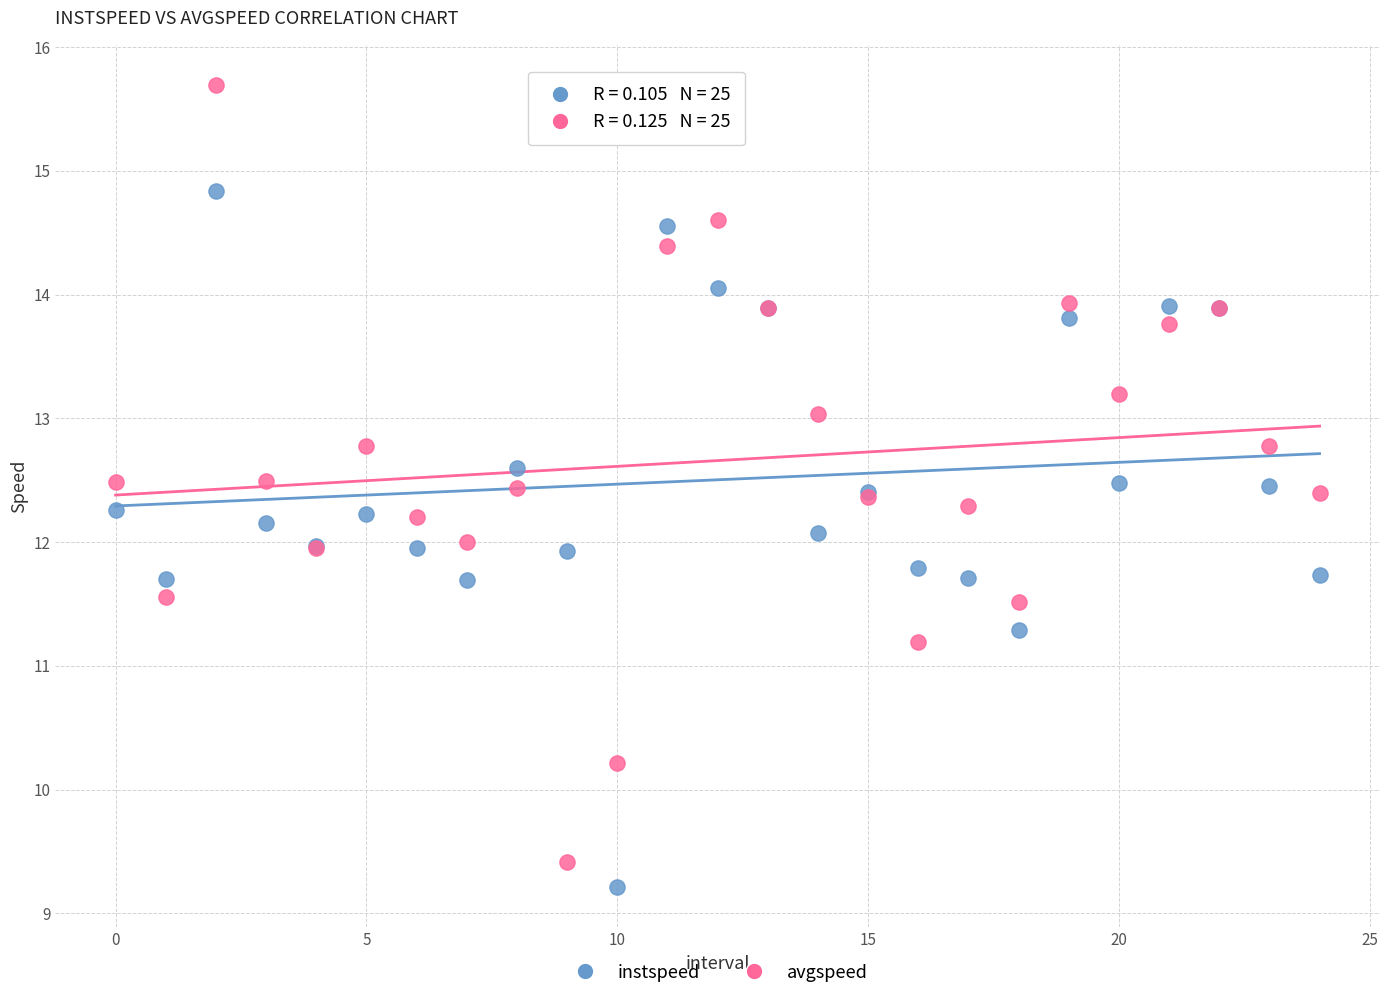

Which series has the widest spread of Y values?

avgspeed